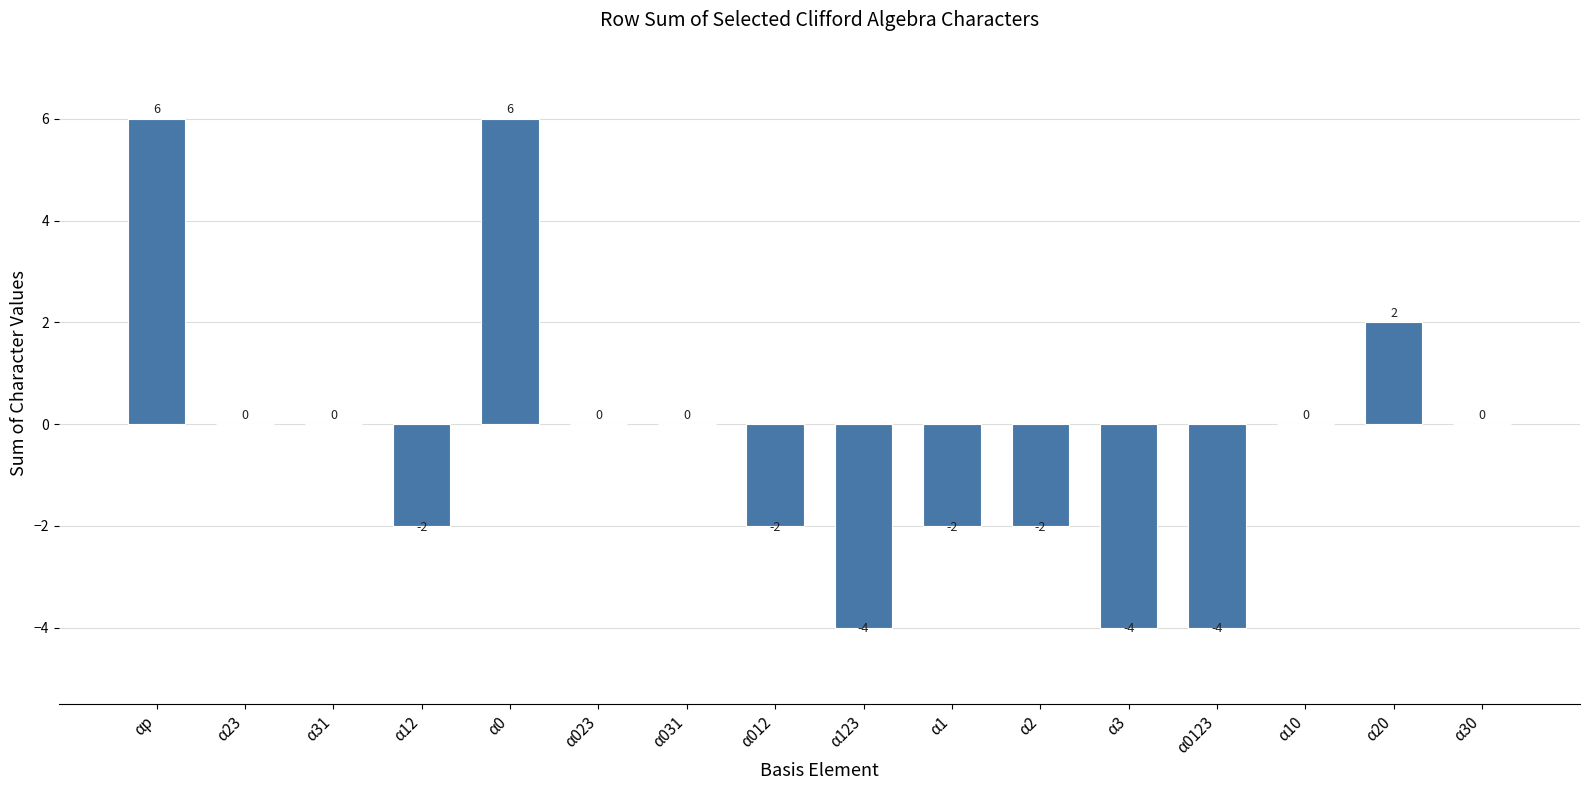

What is the difference between the values at α10 and α012?

2